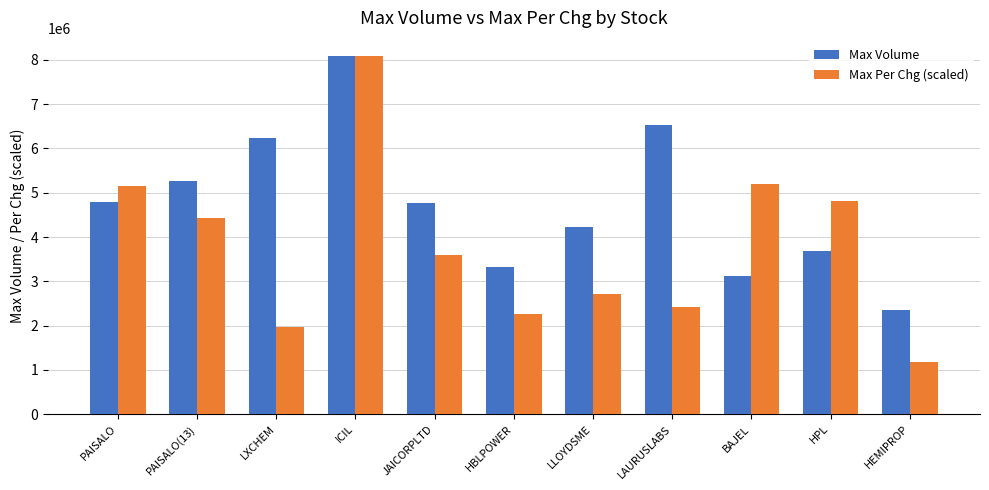

At PAISALO, list the series in order from largest to smallest.

Max Per Chg (scaled), Max Volume